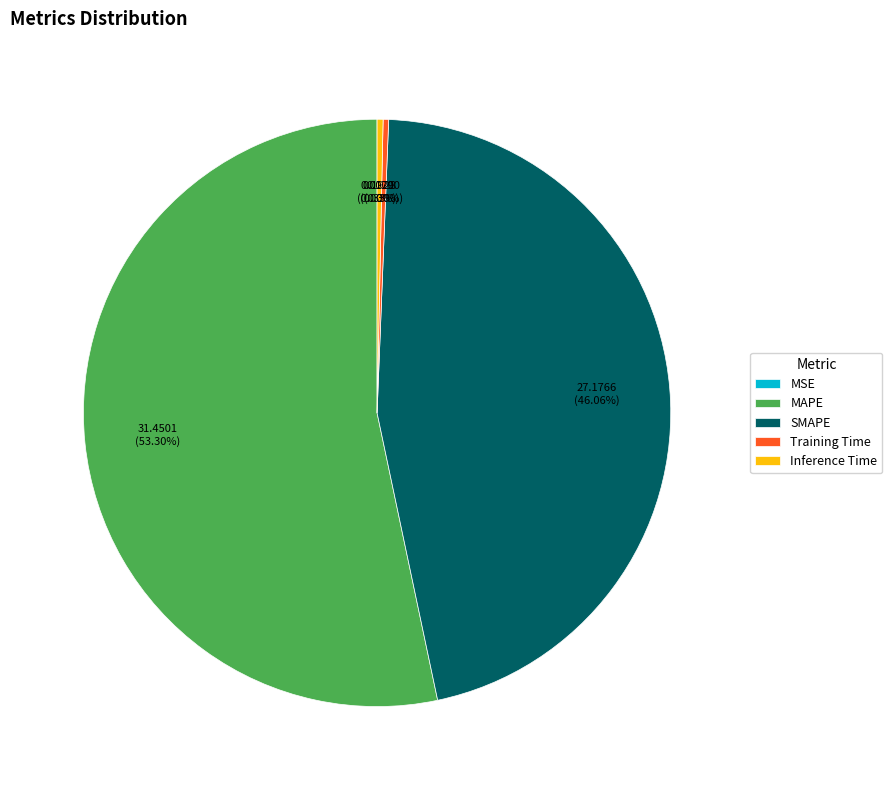

The Inference Time slice represents 0% of the pie. True or false?

True